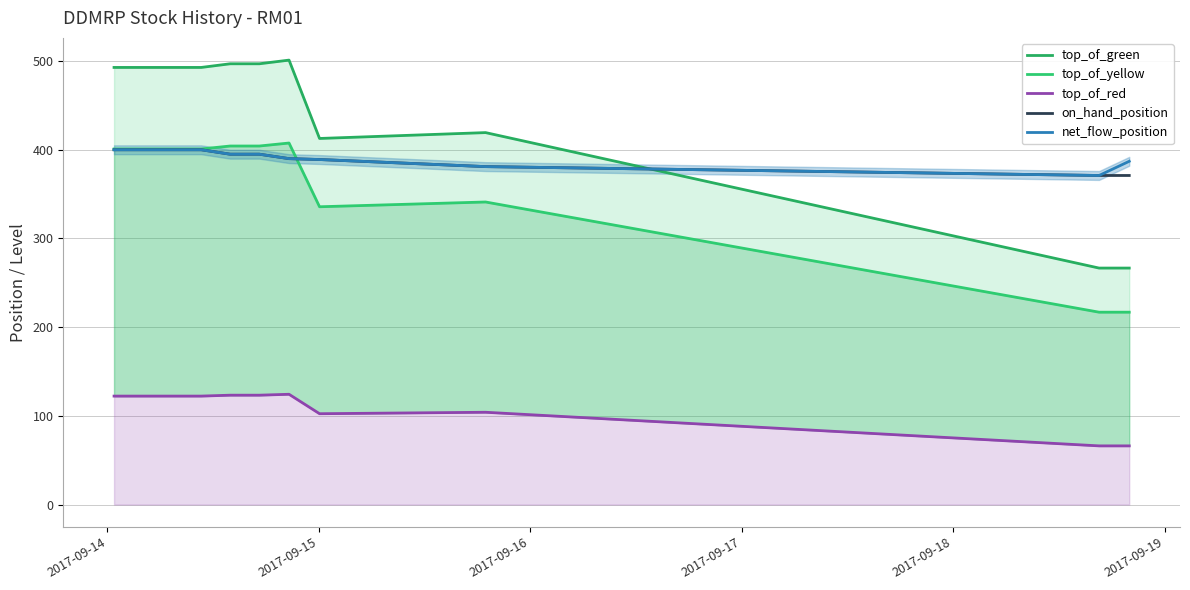

How many interior local valleys does the top_of_yellow series have?

1